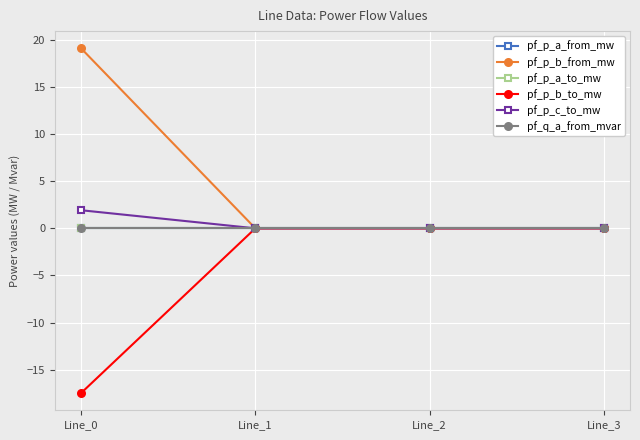

Is the value of pf_q_a_from_mvar at Line_2 greater than the value of pf_p_a_from_mw at Line_0?

Yes